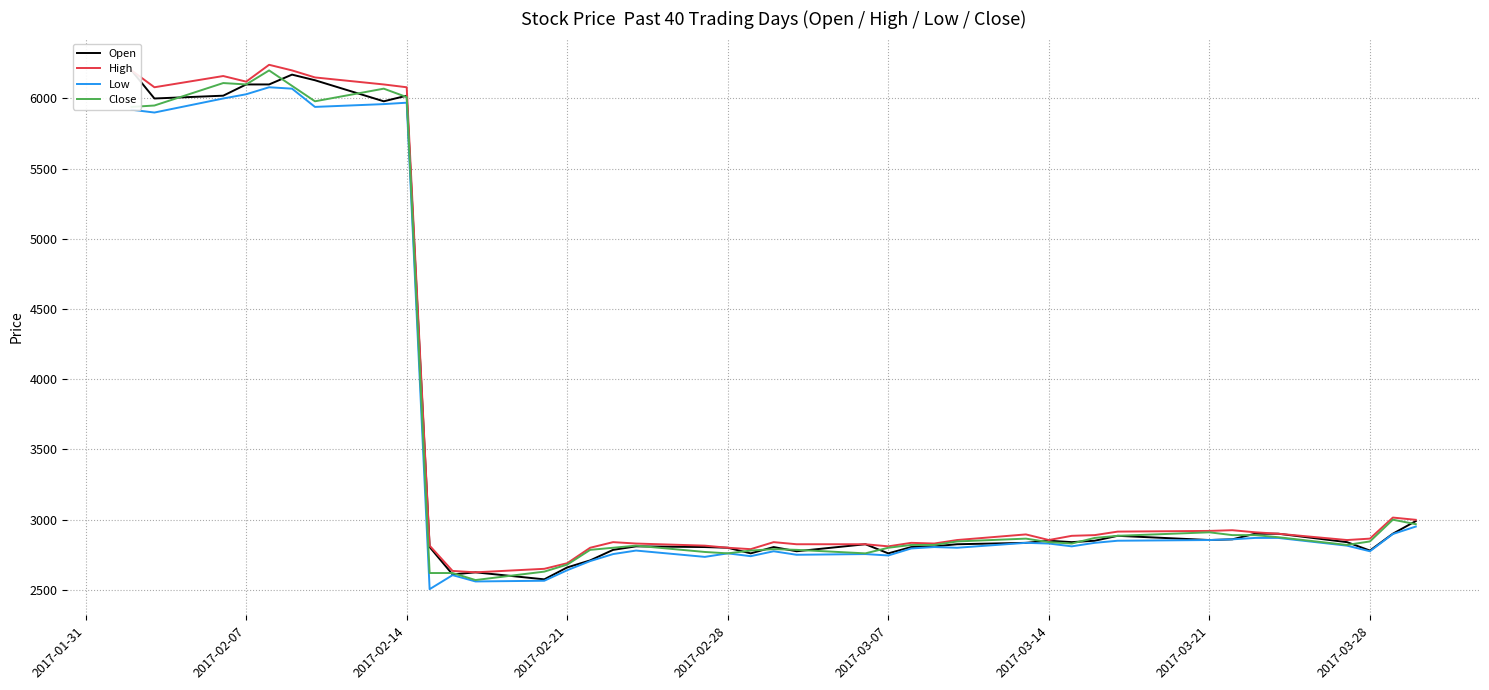

What is the minimum value for High?

2625